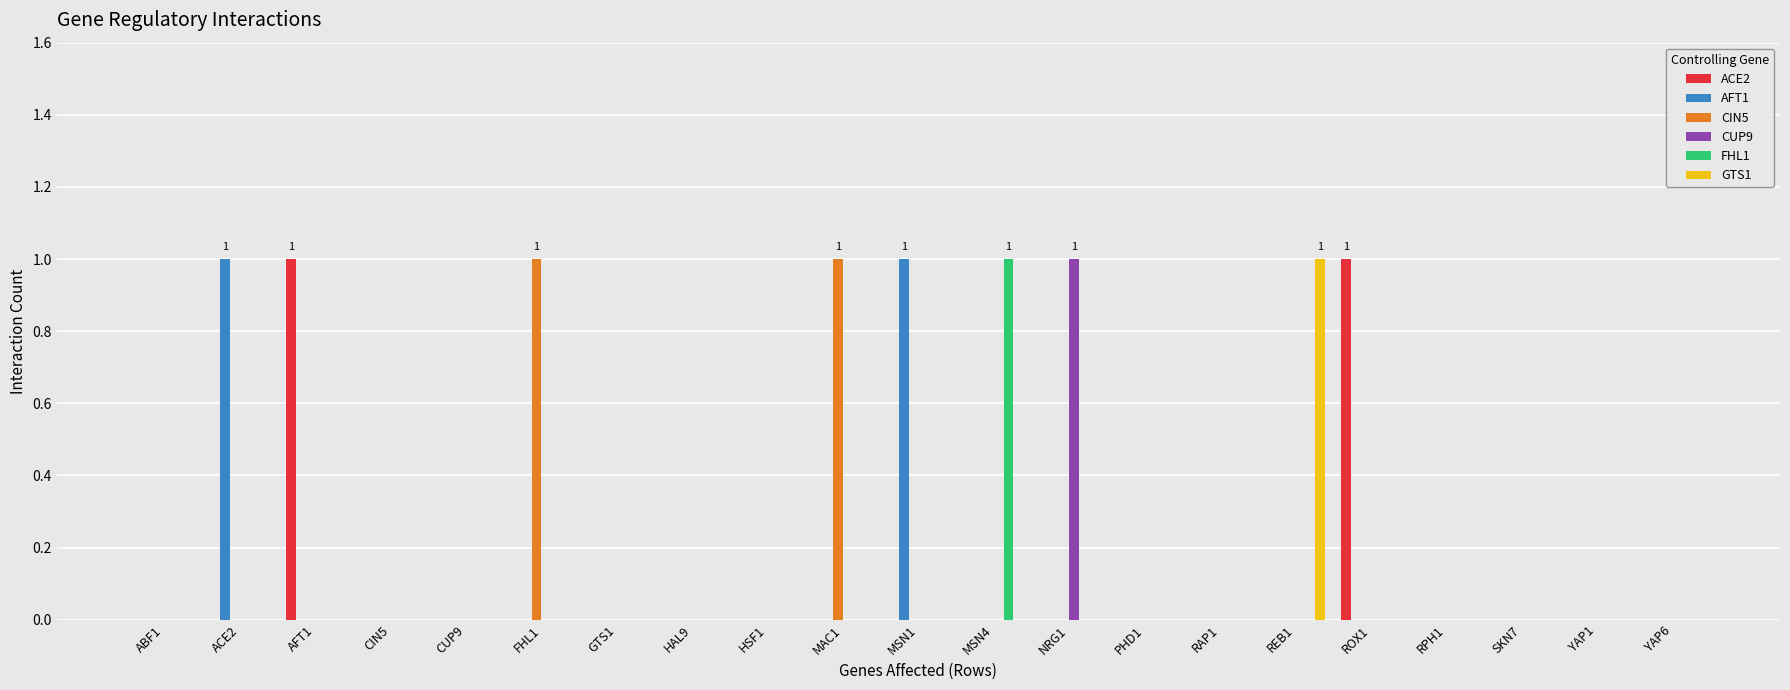

What are all the series names shown in the legend?

ACE2, AFT1, CIN5, CUP9, FHL1, GTS1